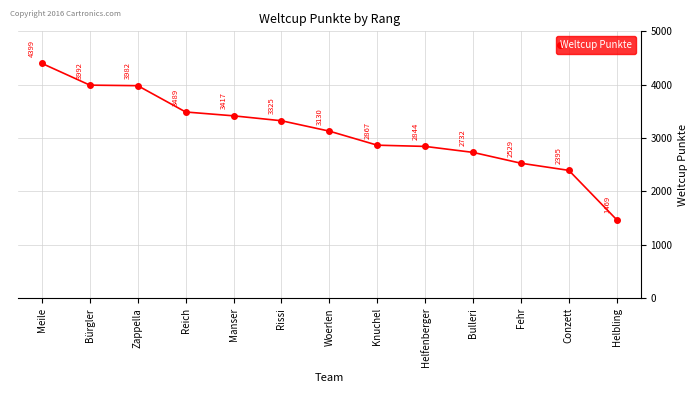

What value does the data have at Zappella?

3982